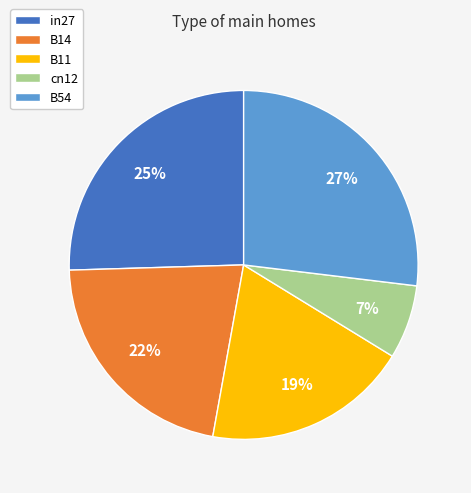

What is the largest slice in the pie chart?

B54